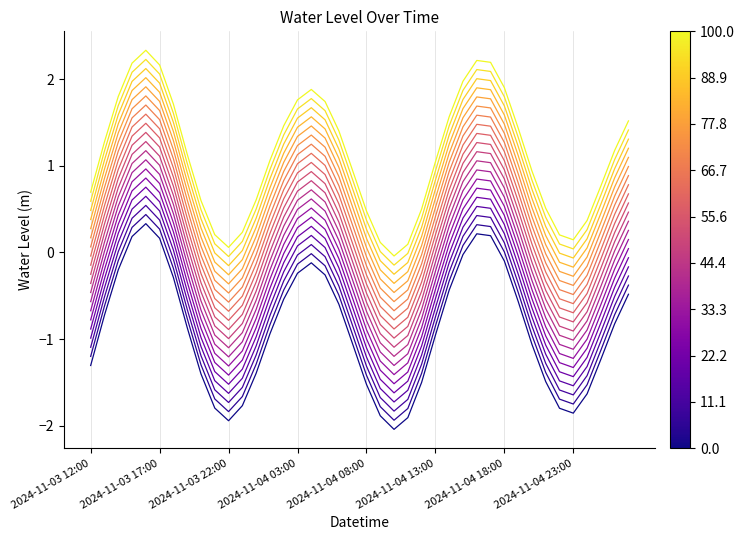

How many series are shown in this chart?

20